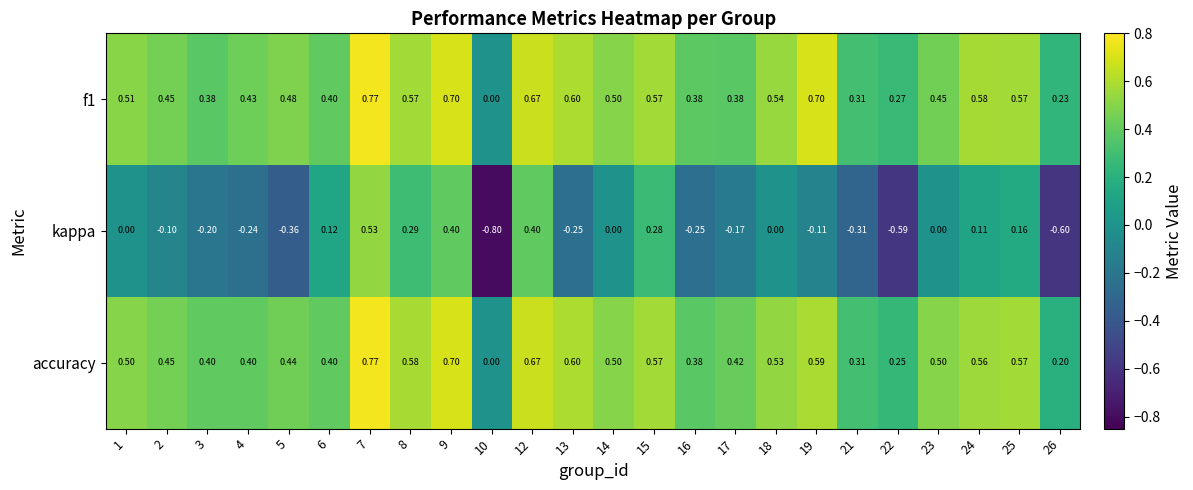

Is the value of f1 at 13 greater than the value of kappa at 17?

Yes